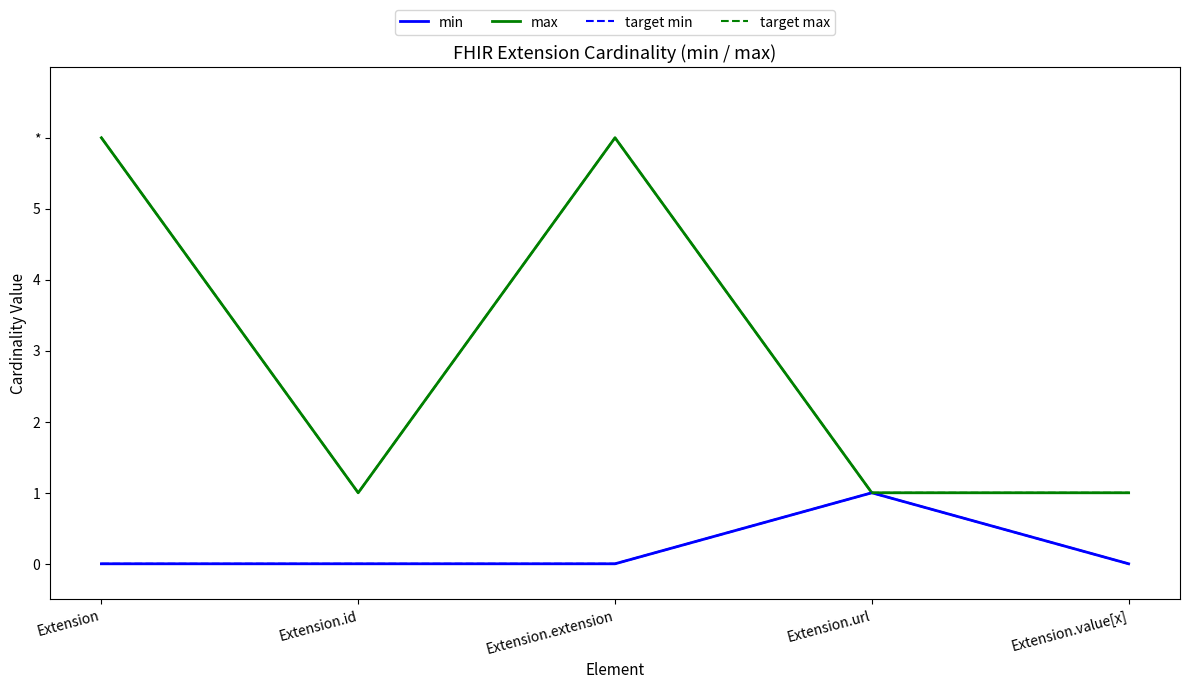

Count the min values in the range 0 to 1.

5